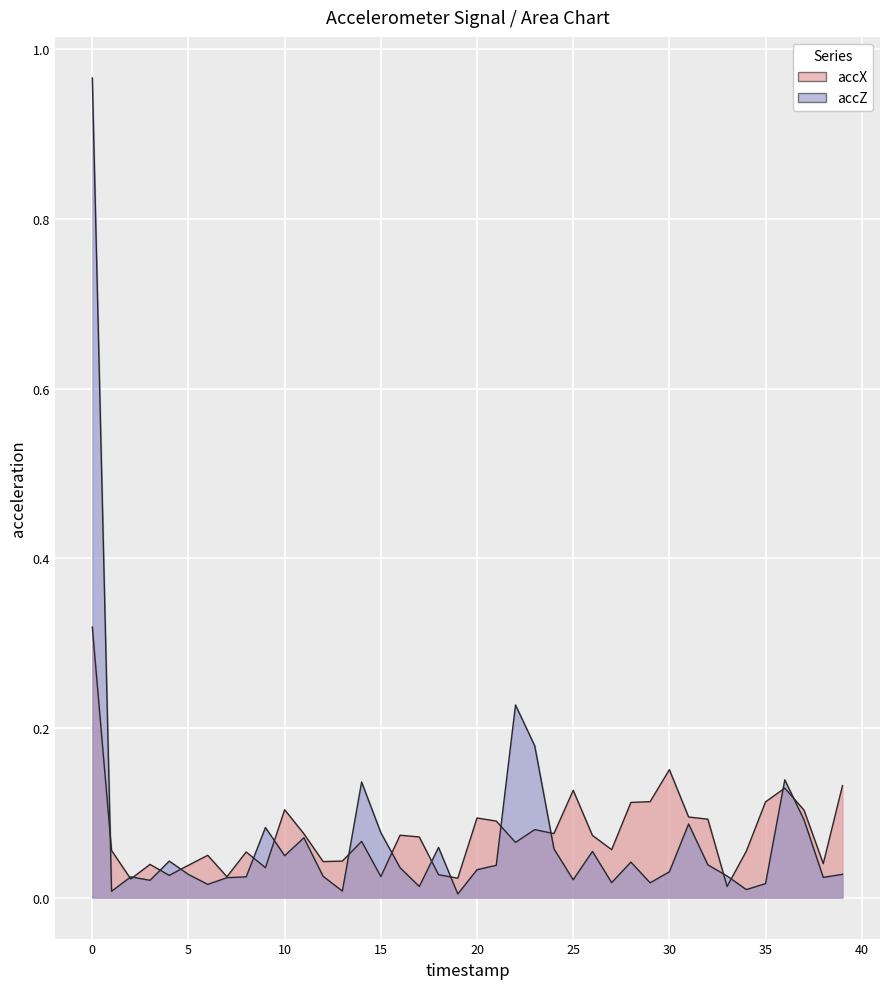

True or false: accZ has a value of 0.0 at 30.

False